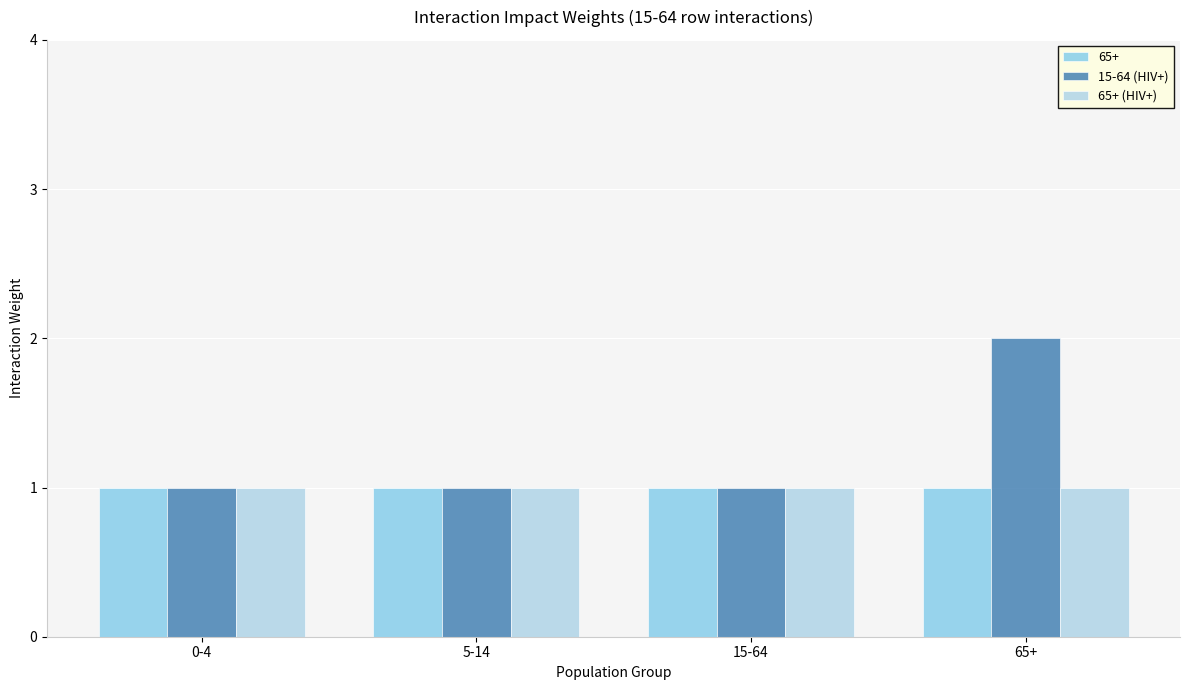

Reading right to left, what are all the values shown in this chart?

65+: 1	1	1	1
15-64 (HIV+): 2	1	1	1
65+ (HIV+): 1	1	1	1